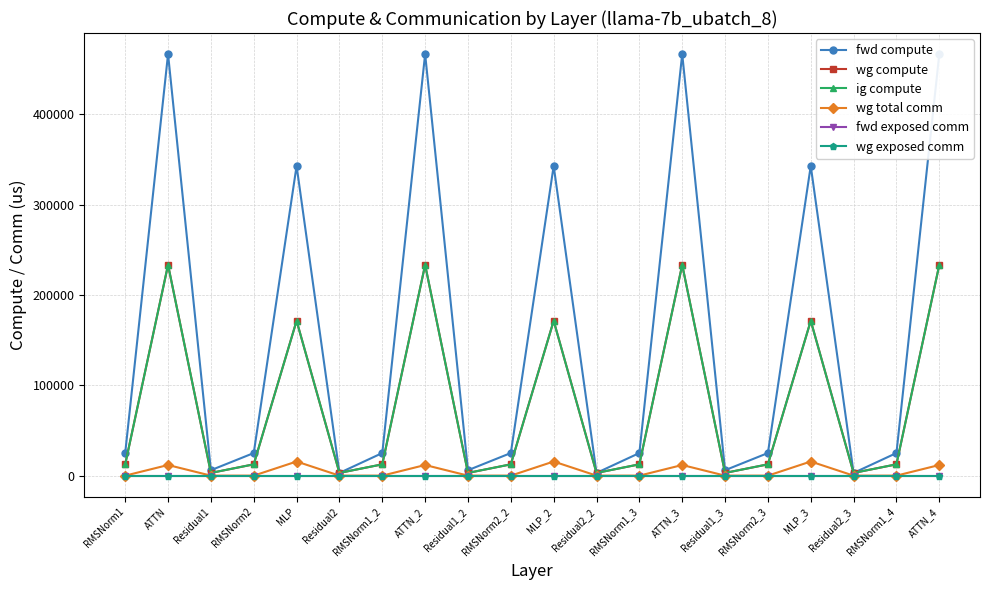

What are all the series names shown in the legend?

fwd compute, wg compute, ig compute, wg total comm, fwd exposed comm, wg exposed comm